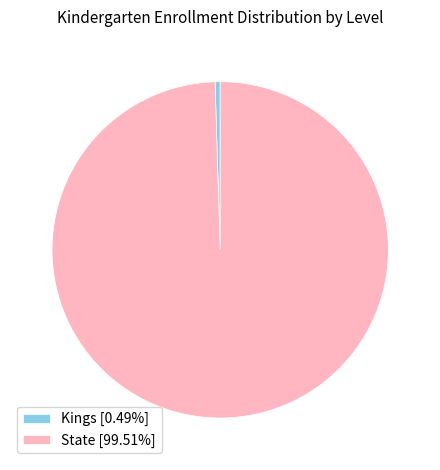

Is there a majority slice in this chart?

Yes